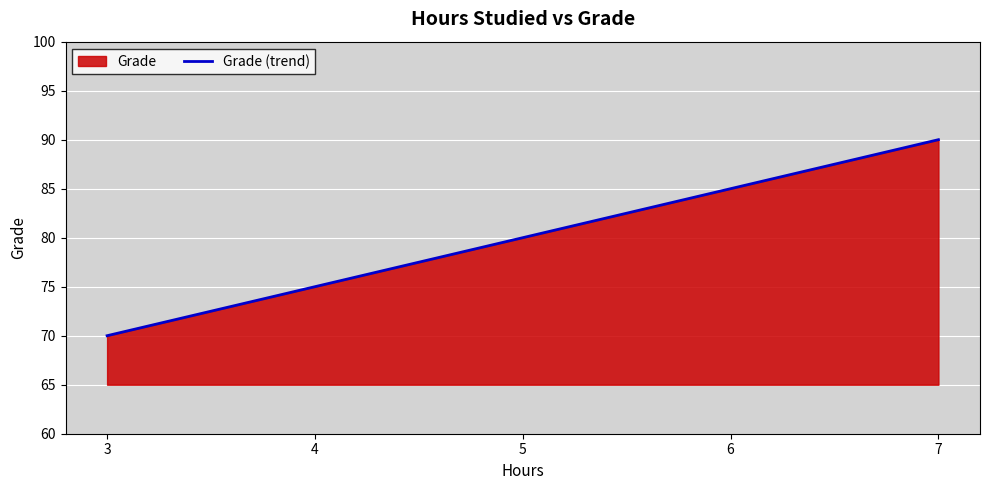

What is the average value?

80